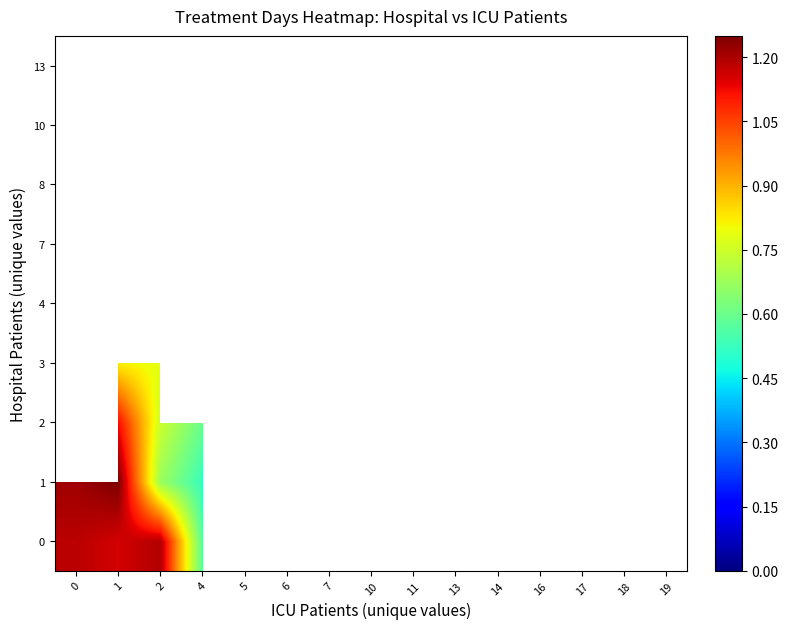

List the series in order of their overall mean, lowest first.

0, 1, 2, 3, 4, 7, 8, 10, 13